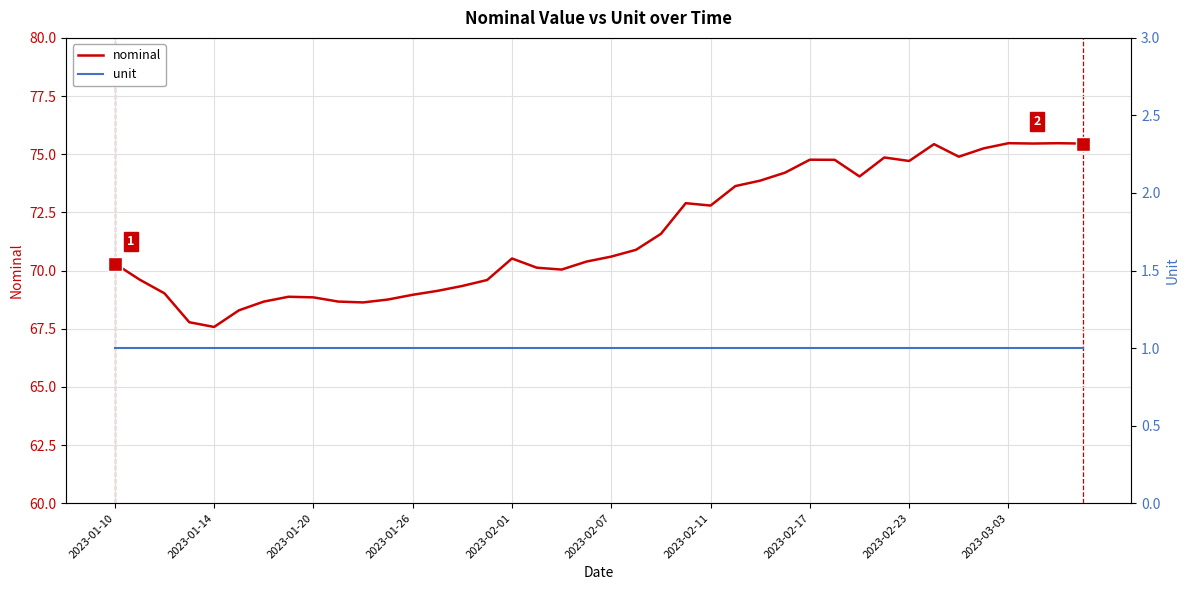

True or false: unit has a value of 0.3 at 10.

False